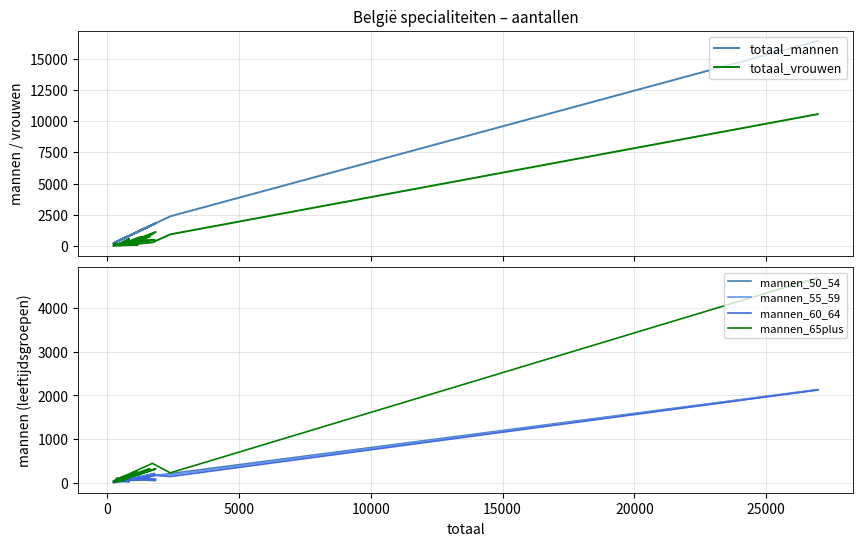

In totaal_vrouwen, how many points are lower than both neighbors (excluding endpoints)?

6